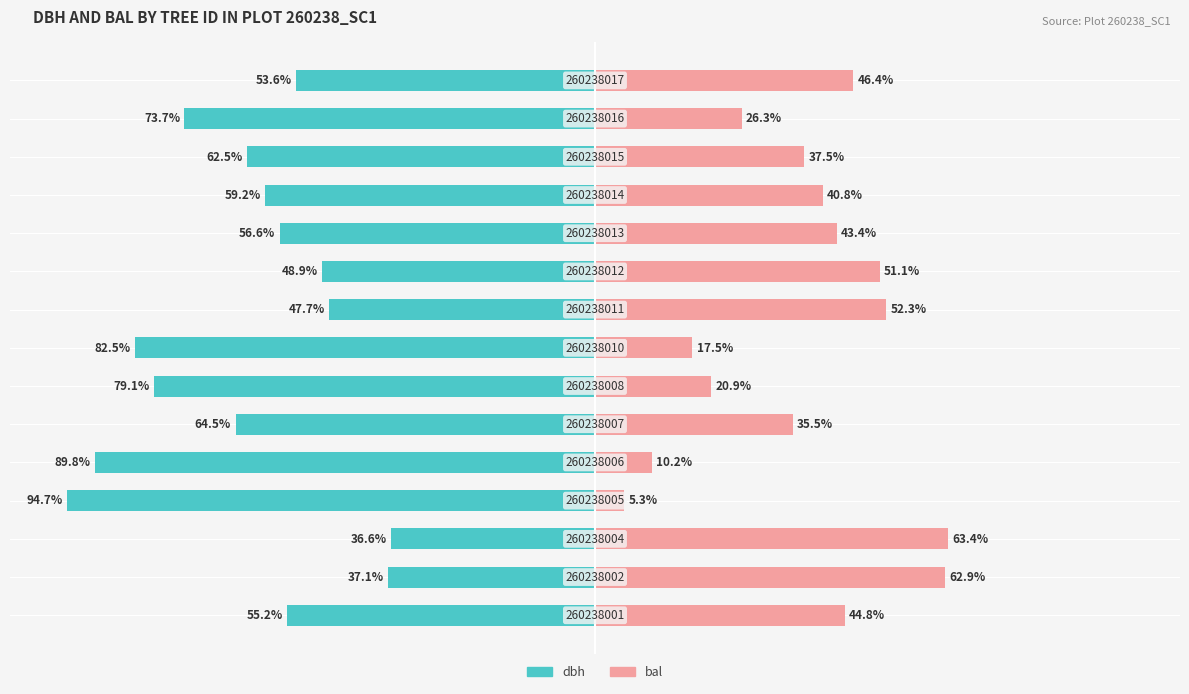

What are all the series names shown in the legend?

dbh, bal